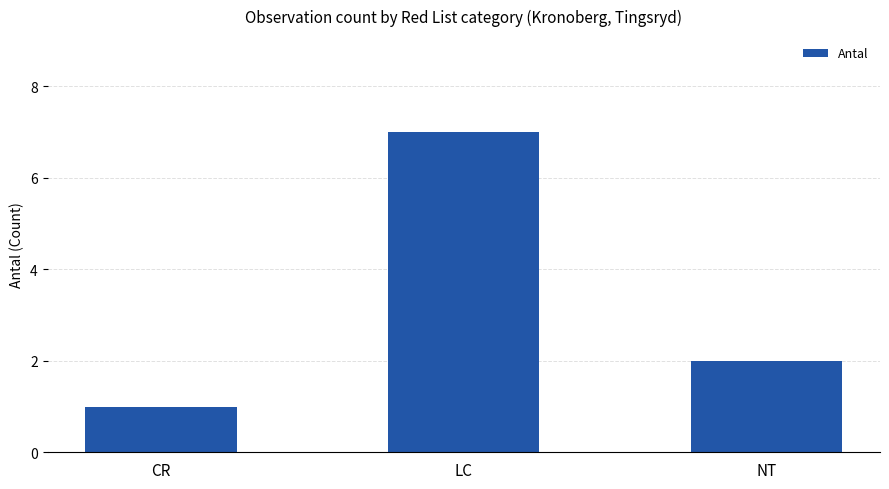

Rank the categories by value from lowest to highest.

CR, NT, LC